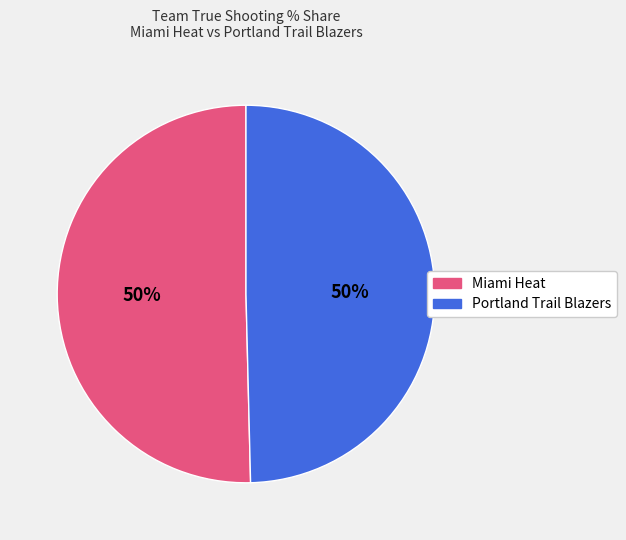

What percentage is the Portland Trail Blazers slice, to the nearest percent?

50%